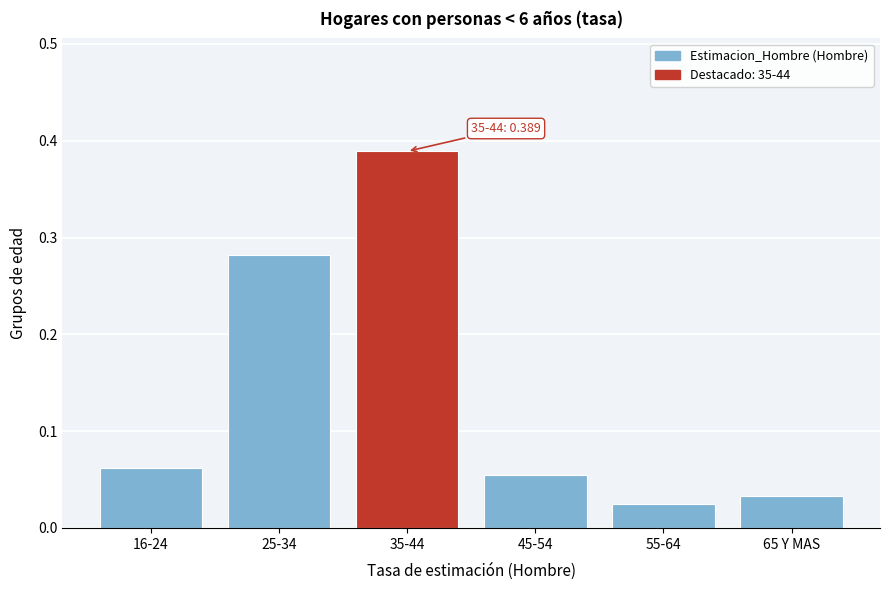

What is the label of the 1st bar from the right?

65 Y MAS